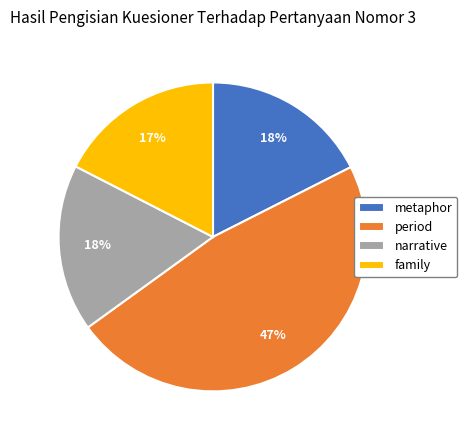

Is there any slice that represents more than half of the pie?

No